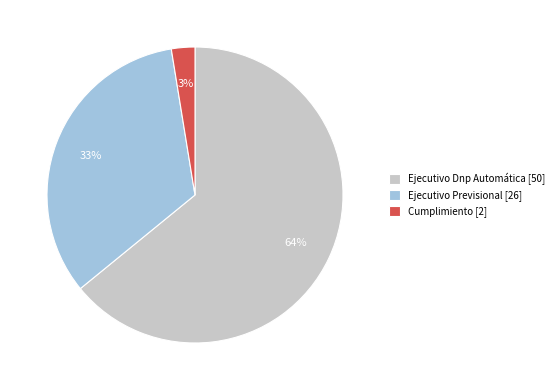

True or false: Cumplimiento [2] accounts for 16% of the total.

False